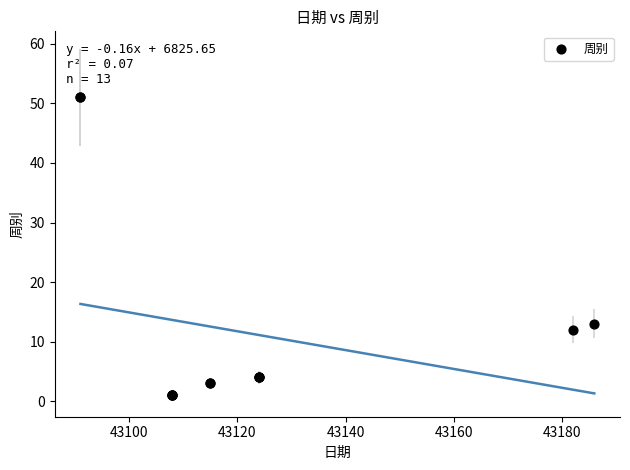

What Y value in the scatter plot is closest to 26?

13